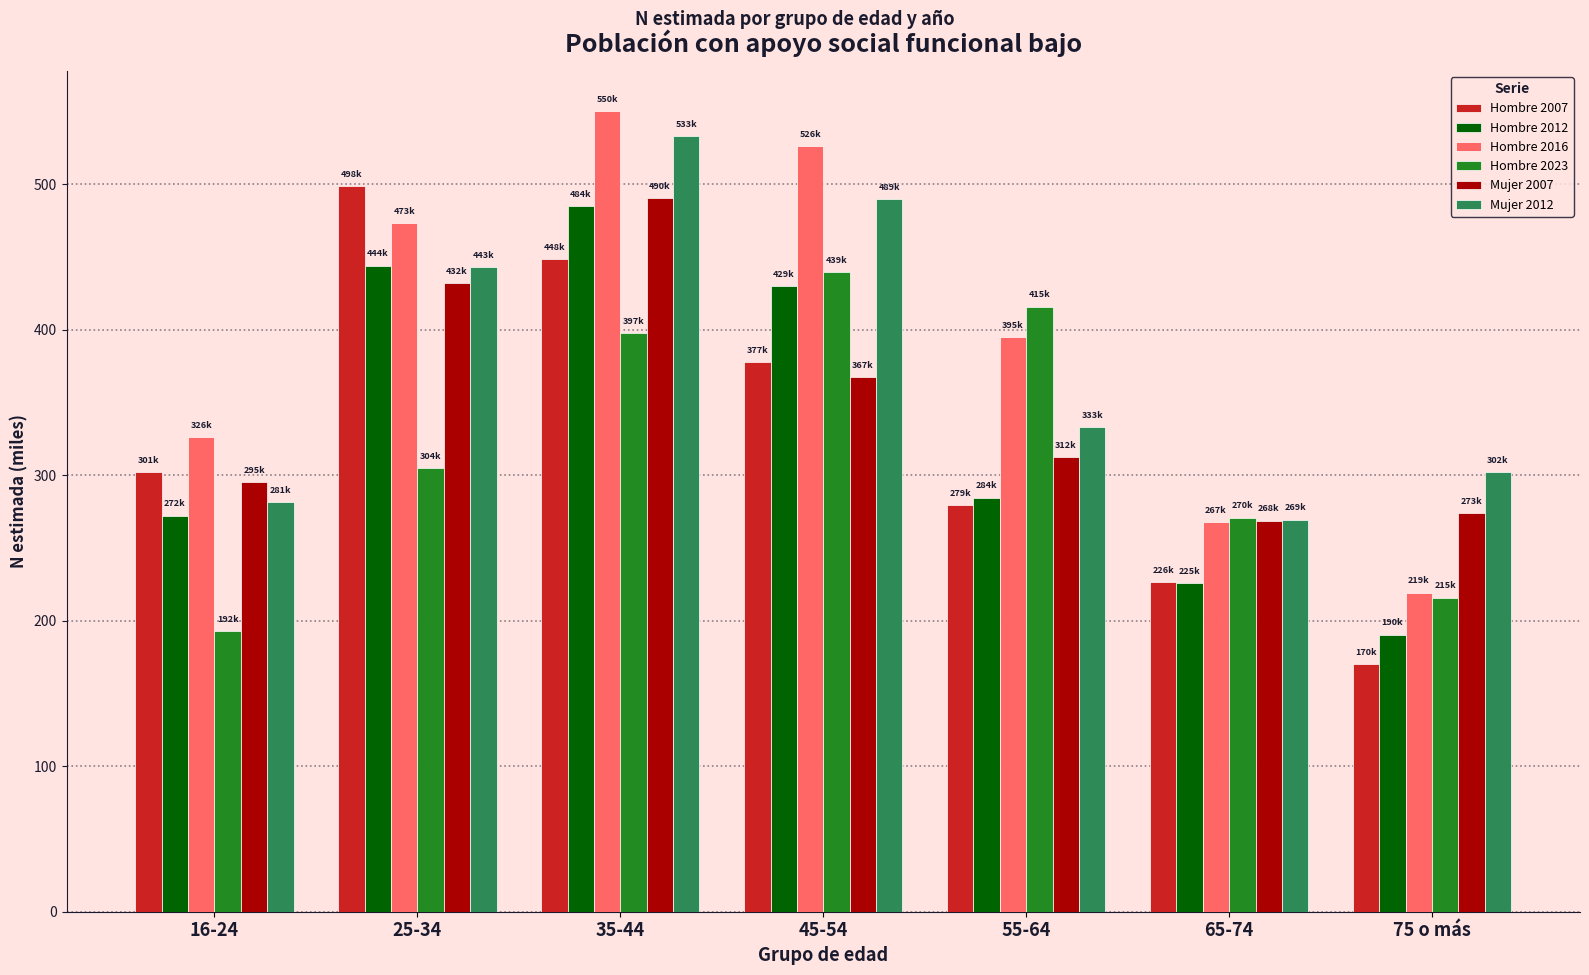

Reading left to right, what are all the values shown in this chart?

Hombre 2007: 302.0	499.0	448.4	377.8	279.2	226.7	170.3
Hombre 2012: 272.3	444.1	484.9	429.9	284.7	225.9	190.4
Hombre 2016: 326.4	473.4	550.4	526.4	395.1	267.6	219.3
Hombre 2023: 192.8	304.9	397.9	439.6	416.0	270.9	216.0
Mujer 2007: 295.3	432.1	490.3	367.5	312.7	268.9	273.9
Mujer 2012: 281.3	443.1	533.3	489.8	333.3	269.5	302.0